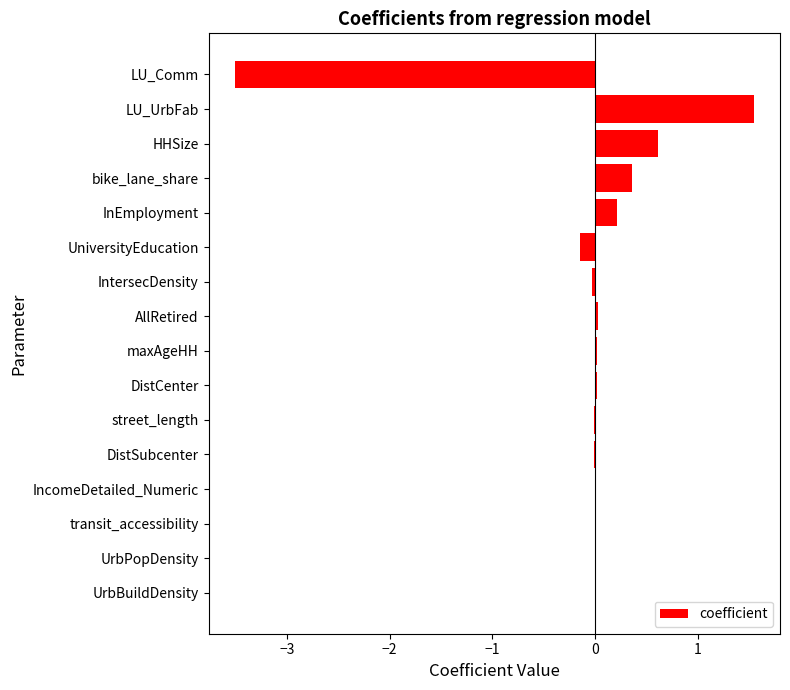

What is the maximum value shown in the chart?

1.5